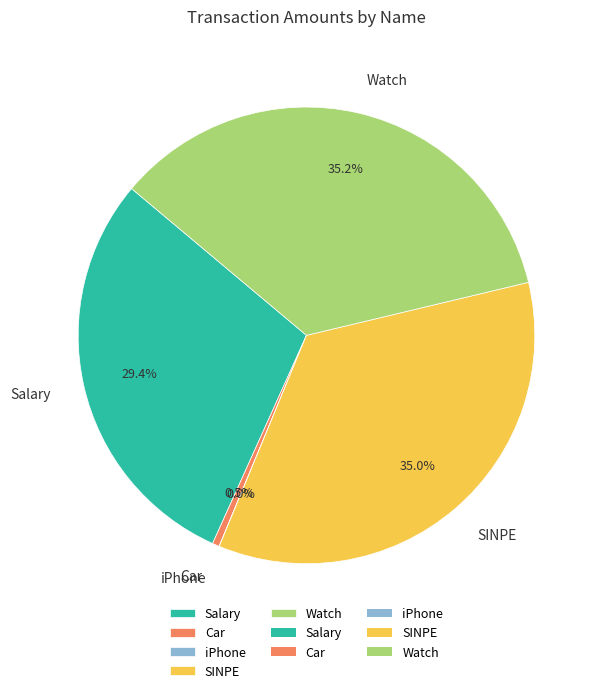

What portion of the pie excludes Car?

99.5%